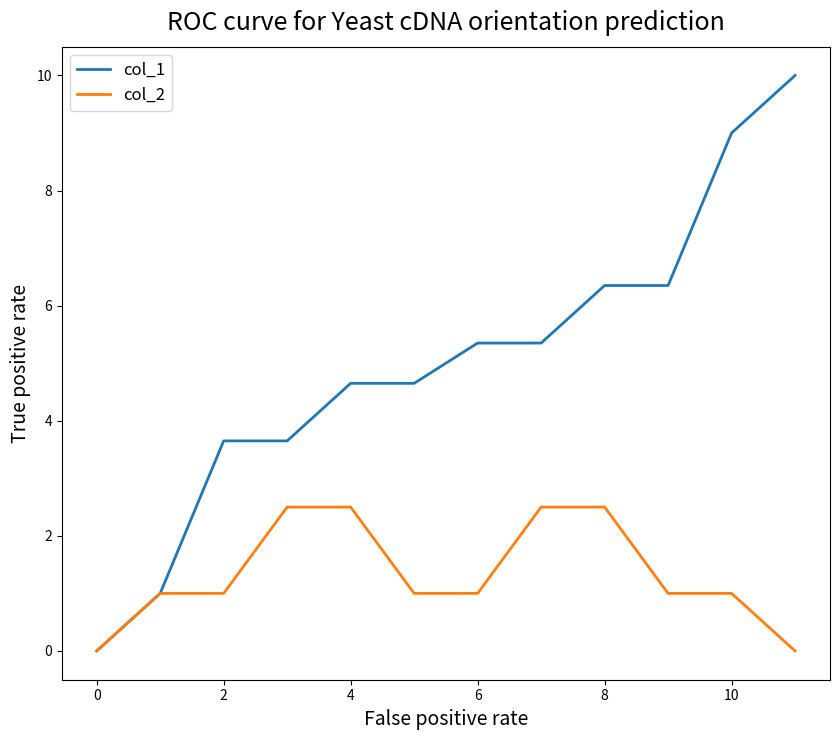

List the series in order of their peak value, highest first.

col_1, col_2